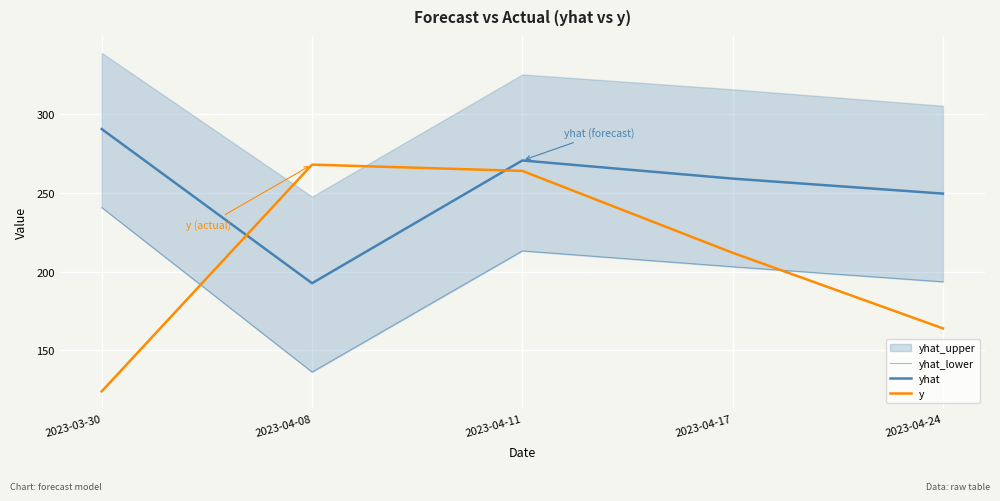

In yhat_lower, how many points are higher than both neighbors (excluding endpoints)?

1